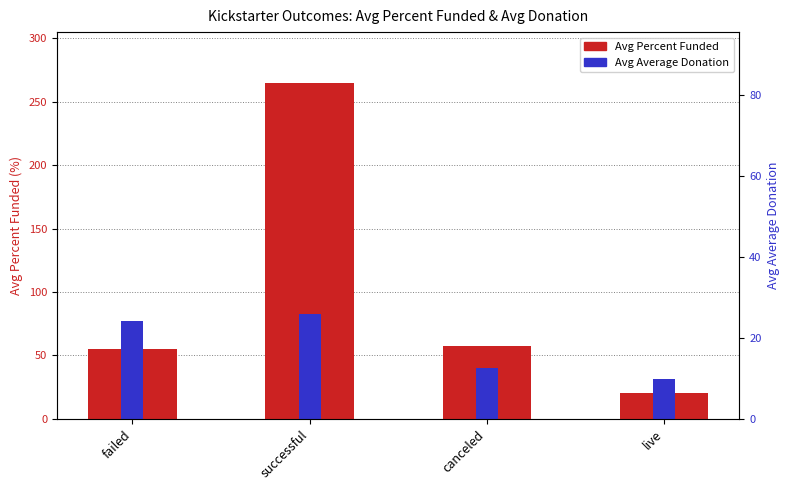

Which label corresponds to the largest value in the chart?

successful